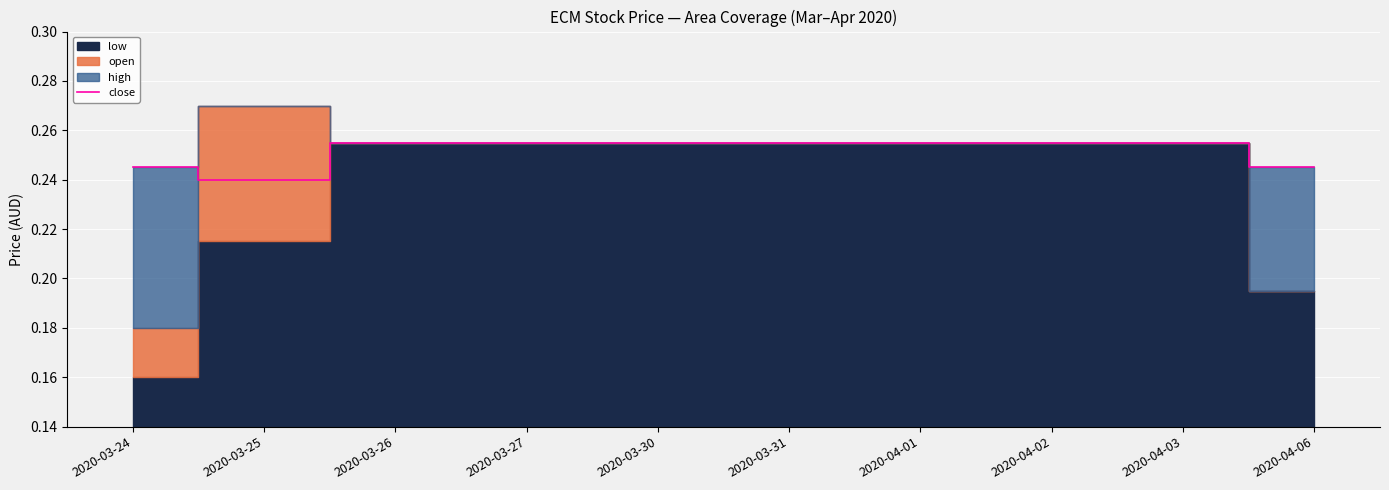

Count the values in the range 0 to 1.

10